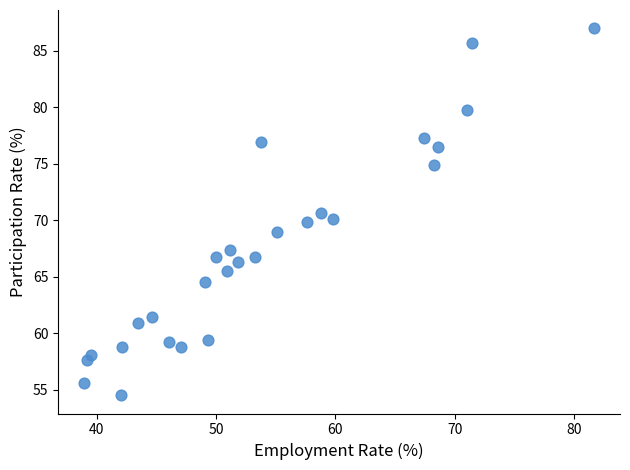

What is the range of X values (max minus min)?

42.8